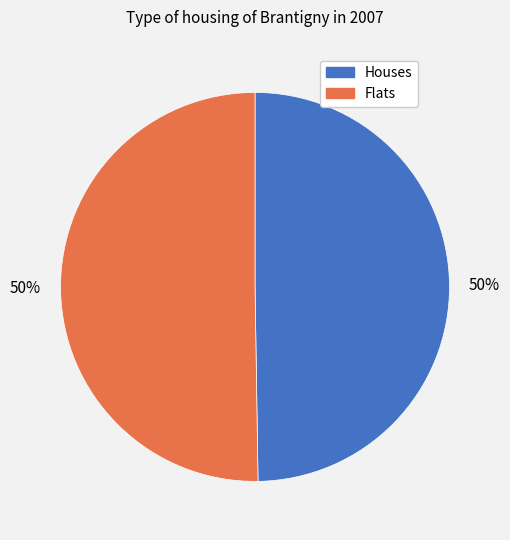

What percentage is the Flats slice, to the nearest percent?

50%